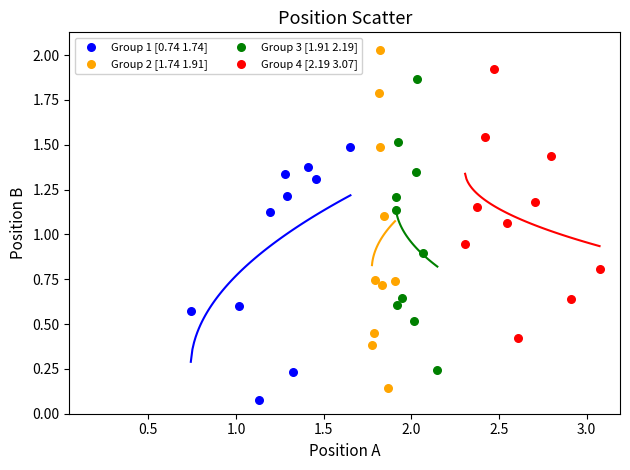

Which series has the largest Y range (max minus min)?

Group 2 [1.74 1.91]